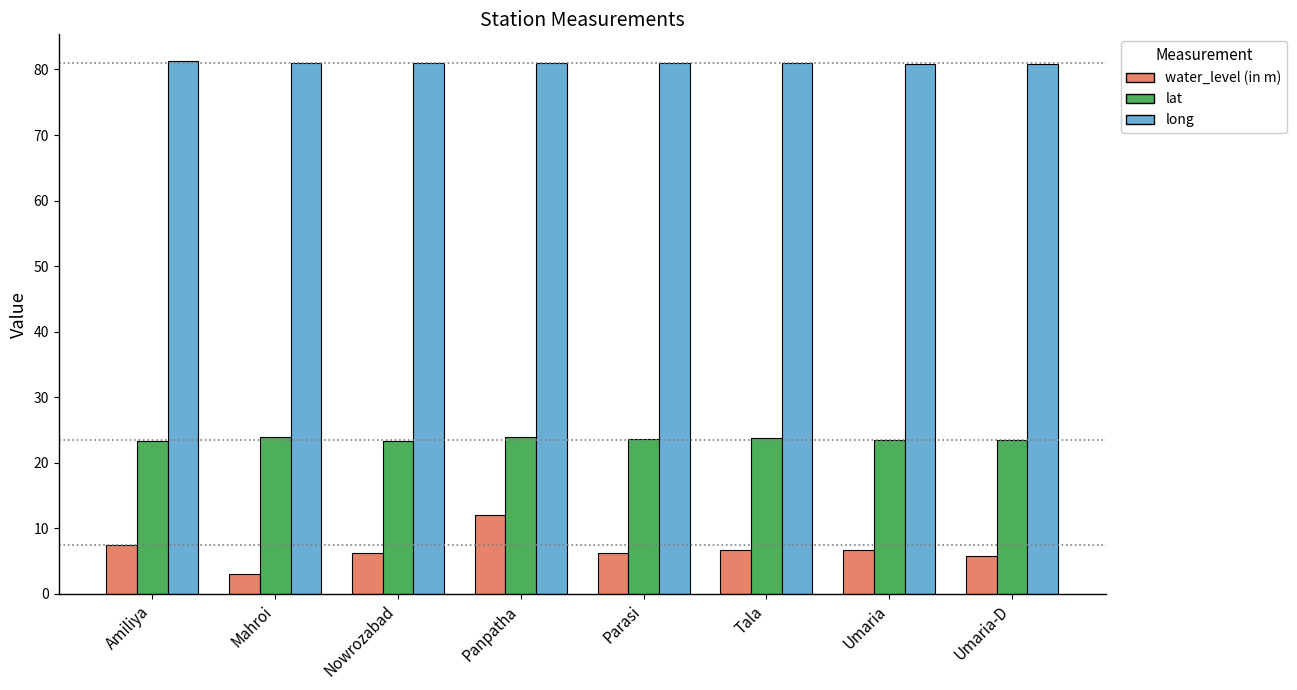

What position from the right is Parasi?

4